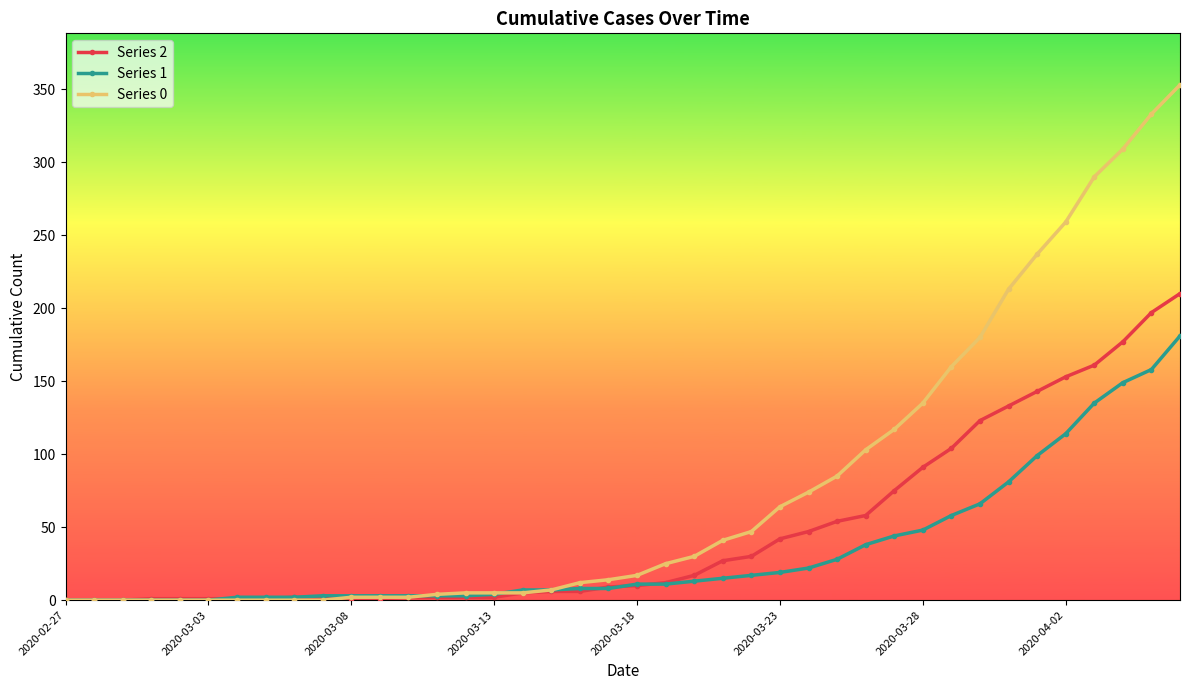

List the series in order of their peak value, highest first.

Series 0, Series 2, Series 1